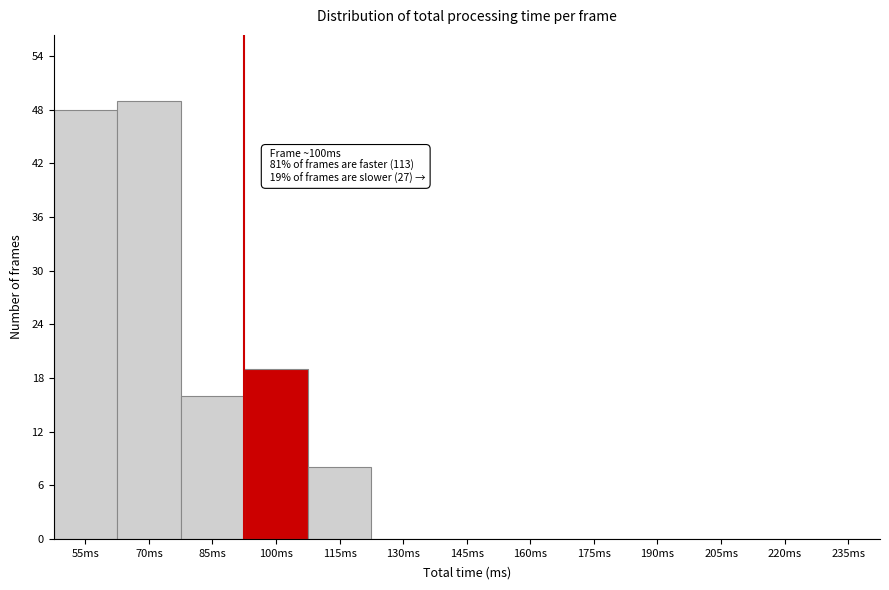

Reading left to right, transcribe all the data shown in this chart.

55ms=48	70ms=49	85ms=16	100ms=19	115ms=8	130ms=0	145ms=0	160ms=0	175ms=0	190ms=0	205ms=0	220ms=0	235ms=0